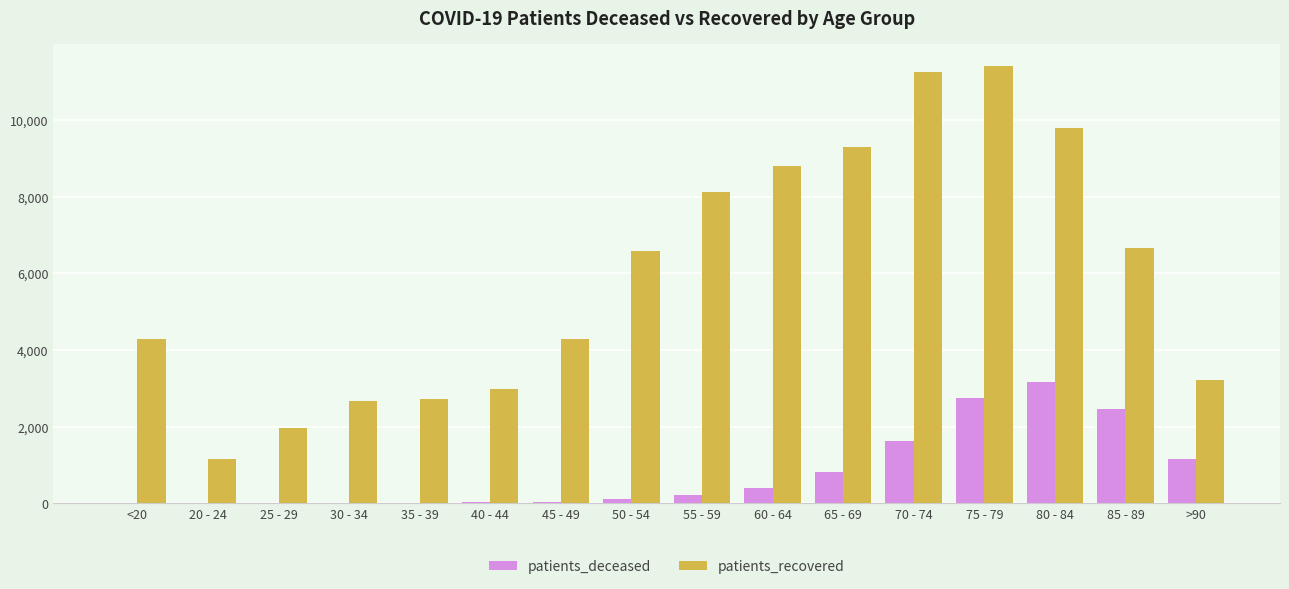

What is the maximum value for patients_recovered?

11416